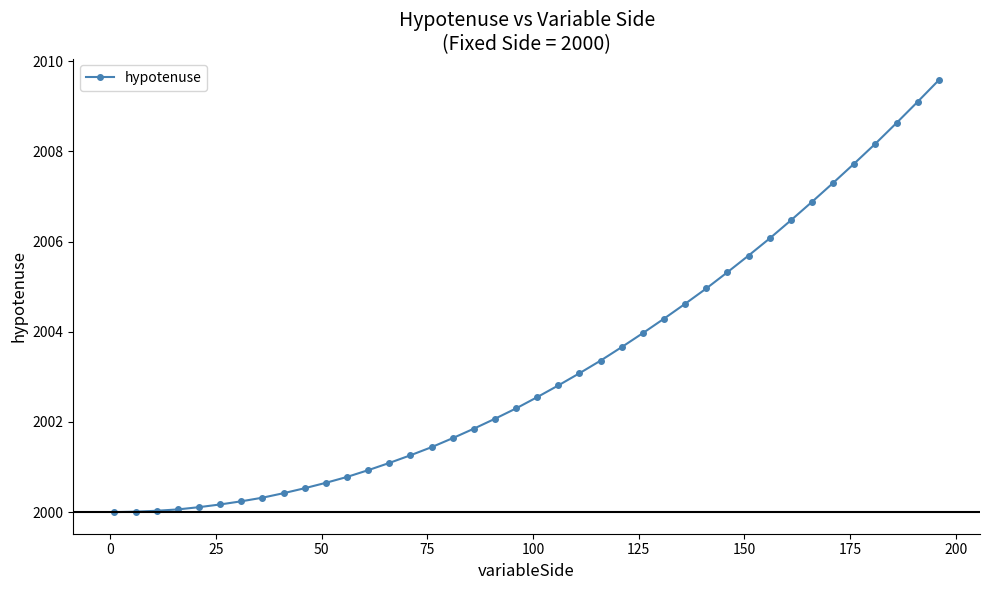

What is the smallest value displayed?

2000.0